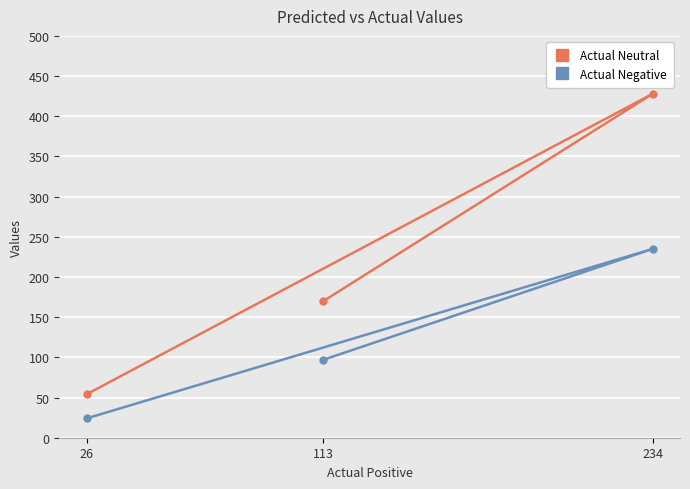

How many values in the Actual Neutral series exceed 170?

1